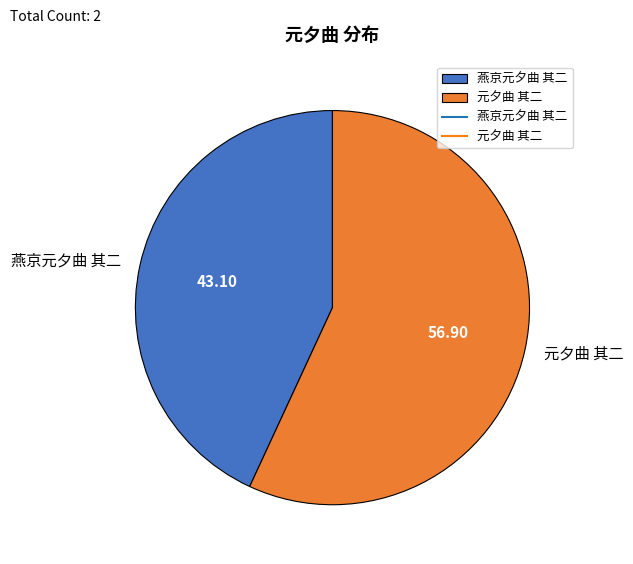

What is the smallest slice in the pie chart?

燕京元夕曲 其二